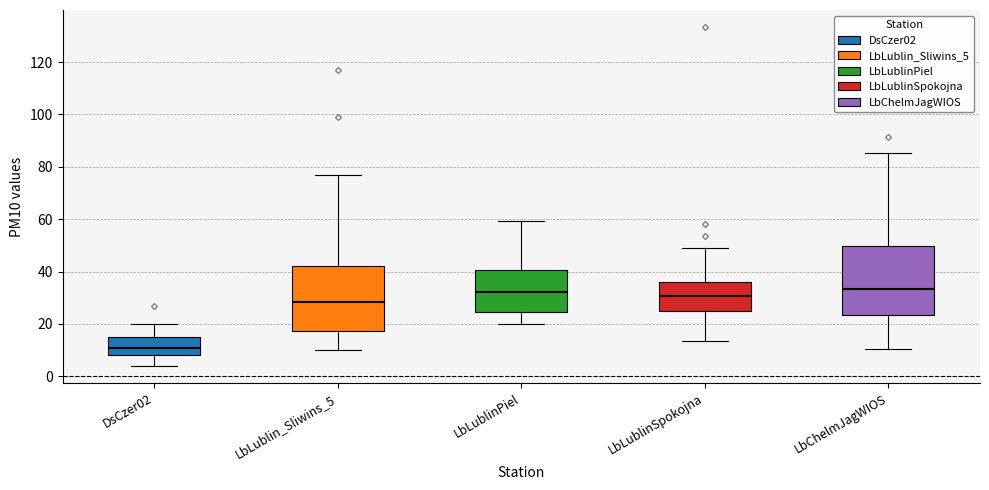

Reading left to right, transcribe this box plot: for each box, give where its median line is, the range the box spans, and where its two whiskers end, as read against the y-axis. The values are not printed on the chart, so give them approximately, as read against the axis.

DsCzer02: median 12, box 8 to 16, whiskers 4 to 20
LbLublin_Sliwins_5: median 28, box 18 to 42, whiskers 10 to 78
LbLublinPiel: median 32, box 24 to 40, whiskers 20 to 60
LbLublinSpokojna: median 30, box 24 to 36, whiskers 14 to 50
LbChelmJagWIOS: median 34, box 24 to 50, whiskers 10 to 86